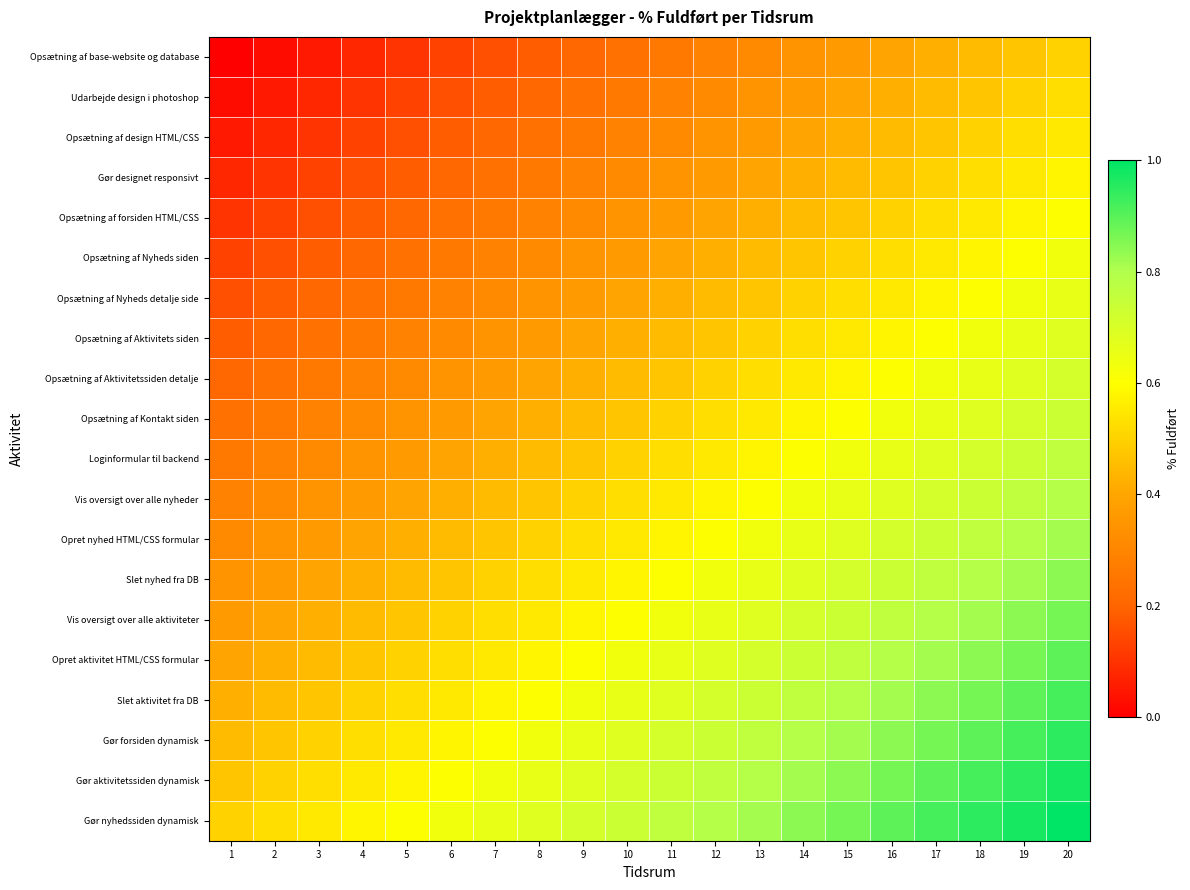

Reading left to right, what are all the values shown in this chart?

Opsætning af base-website og database: 1=0.0	2=0.0	3=0.1	4=0.1	5=0.1	6=0.1	7=0.2	8=0.2	9=0.2	10=0.2	11=0.3	12=0.3	13=0.3	14=0.3	15=0.4	16=0.4	17=0.4	18=0.4	19=0.5	20=0.5
Udarbejde design i photoshop: 1=0.0	2=0.1	3=0.1	4=0.1	5=0.1	6=0.2	7=0.2	8=0.2	9=0.2	10=0.3	11=0.3	12=0.3	13=0.3	14=0.4	15=0.4	16=0.4	17=0.4	18=0.5	19=0.5	20=0.5
Opsætning af design HTML/CSS: 1=0.1	2=0.1	3=0.1	4=0.1	5=0.2	6=0.2	7=0.2	8=0.2	9=0.3	10=0.3	11=0.3	12=0.3	13=0.4	14=0.4	15=0.4	16=0.4	17=0.5	18=0.5	19=0.5	20=0.6
Gør designet responsivt: 1=0.1	2=0.1	3=0.1	4=0.2	5=0.2	6=0.2	7=0.2	8=0.3	9=0.3	10=0.3	11=0.3	12=0.4	13=0.4	14=0.4	15=0.4	16=0.5	17=0.5	18=0.5	19=0.6	20=0.6
Opsætning af forsiden HTML/CSS: 1=0.1	2=0.1	3=0.2	4=0.2	5=0.2	6=0.2	7=0.3	8=0.3	9=0.3	10=0.3	11=0.4	12=0.4	13=0.4	14=0.4	15=0.5	16=0.5	17=0.5	18=0.6	19=0.6	20=0.6
Opsætning af Nyheds siden: 1=0.1	2=0.2	3=0.2	4=0.2	5=0.2	6=0.3	7=0.3	8=0.3	9=0.3	10=0.4	11=0.4	12=0.4	13=0.4	14=0.5	15=0.5	16=0.5	17=0.6	18=0.6	19=0.6	20=0.6
Opsætning af Nyheds detalje side: 1=0.2	2=0.2	3=0.2	4=0.2	5=0.3	6=0.3	7=0.3	8=0.3	9=0.4	10=0.4	11=0.4	12=0.4	13=0.5	14=0.5	15=0.5	16=0.6	17=0.6	18=0.6	19=0.6	20=0.7
Opsætning af Aktivitets siden: 1=0.2	2=0.2	3=0.2	4=0.3	5=0.3	6=0.3	7=0.3	8=0.4	9=0.4	10=0.4	11=0.4	12=0.5	13=0.5	14=0.5	15=0.6	16=0.6	17=0.6	18=0.6	19=0.7	20=0.7
Opsætning af Aktivitetssiden detalje: 1=0.2	2=0.2	3=0.3	4=0.3	5=0.3	6=0.3	7=0.4	8=0.4	9=0.4	10=0.4	11=0.5	12=0.5	13=0.5	14=0.6	15=0.6	16=0.6	17=0.6	18=0.7	19=0.7	20=0.7
Opsætning af Kontakt siden: 1=0.2	2=0.3	3=0.3	4=0.3	5=0.3	6=0.4	7=0.4	8=0.4	9=0.4	10=0.5	11=0.5	12=0.5	13=0.6	14=0.6	15=0.6	16=0.6	17=0.7	18=0.7	19=0.7	20=0.7
Loginformular til backend: 1=0.3	2=0.3	3=0.3	4=0.3	5=0.4	6=0.4	7=0.4	8=0.4	9=0.5	10=0.5	11=0.5	12=0.6	13=0.6	14=0.6	15=0.6	16=0.7	17=0.7	18=0.7	19=0.7	20=0.8
Vis oversigt over alle nyheder: 1=0.3	2=0.3	3=0.3	4=0.4	5=0.4	6=0.4	7=0.4	8=0.5	9=0.5	10=0.5	11=0.6	12=0.6	13=0.6	14=0.6	15=0.7	16=0.7	17=0.7	18=0.7	19=0.8	20=0.8
Opret nyhed HTML/CSS formular: 1=0.3	2=0.3	3=0.4	4=0.4	5=0.4	6=0.4	7=0.5	8=0.5	9=0.5	10=0.6	11=0.6	12=0.6	13=0.6	14=0.7	15=0.7	16=0.7	17=0.7	18=0.8	19=0.8	20=0.8
Slet nyhed fra DB: 1=0.3	2=0.4	3=0.4	4=0.4	5=0.4	6=0.5	7=0.5	8=0.5	9=0.6	10=0.6	11=0.6	12=0.6	13=0.7	14=0.7	15=0.7	16=0.7	17=0.8	18=0.8	19=0.8	20=0.8
Vis oversigt over alle aktiviteter: 1=0.4	2=0.4	3=0.4	4=0.4	5=0.5	6=0.5	7=0.5	8=0.6	9=0.6	10=0.6	11=0.6	12=0.7	13=0.7	14=0.7	15=0.7	16=0.8	17=0.8	18=0.8	19=0.8	20=0.9
Opret aktivitet HTML/CSS formular: 1=0.4	2=0.4	3=0.4	4=0.5	5=0.5	6=0.5	7=0.6	8=0.6	9=0.6	10=0.6	11=0.7	12=0.7	13=0.7	14=0.7	15=0.8	16=0.8	17=0.8	18=0.8	19=0.9	20=0.9
Slet aktivitet fra DB: 1=0.4	2=0.4	3=0.5	4=0.5	5=0.5	6=0.6	7=0.6	8=0.6	9=0.6	10=0.7	11=0.7	12=0.7	13=0.7	14=0.8	15=0.8	16=0.8	17=0.8	18=0.9	19=0.9	20=0.9
Gør forsiden dynamisk: 1=0.4	2=0.5	3=0.5	4=0.5	5=0.6	6=0.6	7=0.6	8=0.6	9=0.7	10=0.7	11=0.7	12=0.7	13=0.8	14=0.8	15=0.8	16=0.8	17=0.9	18=0.9	19=0.9	20=0.9
Gør aktivitetssiden dynamisk: 1=0.5	2=0.5	3=0.5	4=0.6	5=0.6	6=0.6	7=0.6	8=0.7	9=0.7	10=0.7	11=0.7	12=0.8	13=0.8	14=0.8	15=0.8	16=0.9	17=0.9	18=0.9	19=0.9	20=1.0
Gør nyhedssiden dynamisk: 1=0.5	2=0.5	3=0.6	4=0.6	5=0.6	6=0.6	7=0.7	8=0.7	9=0.7	10=0.7	11=0.8	12=0.8	13=0.8	14=0.8	15=0.9	16=0.9	17=0.9	18=0.9	19=1.0	20=1.0